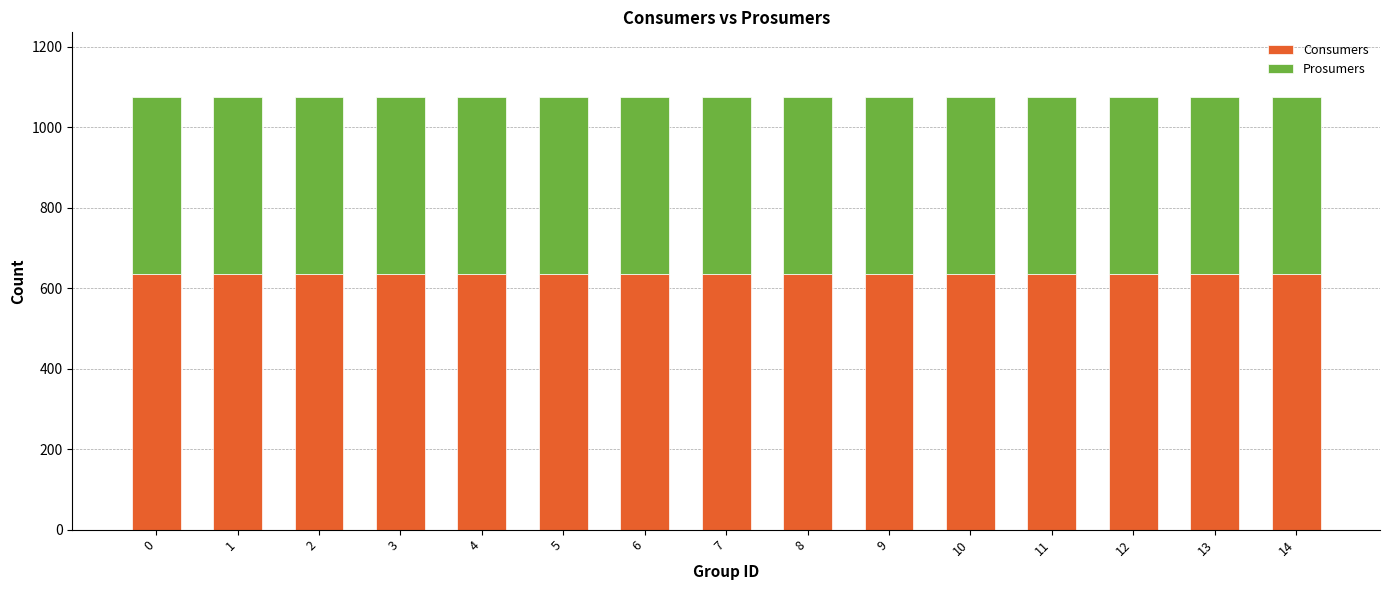

What is the total value across all series at 10?

1075